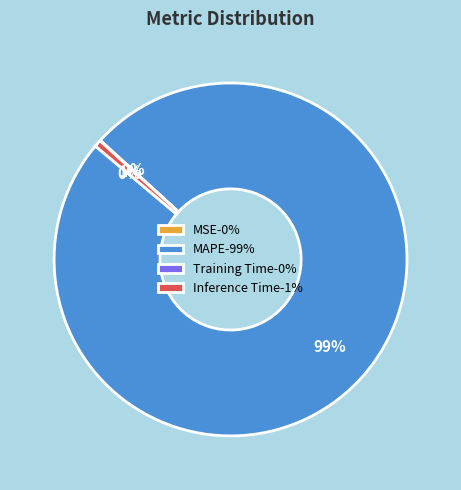

True or false: MAPE-99% accounts for 99% of the total.

True